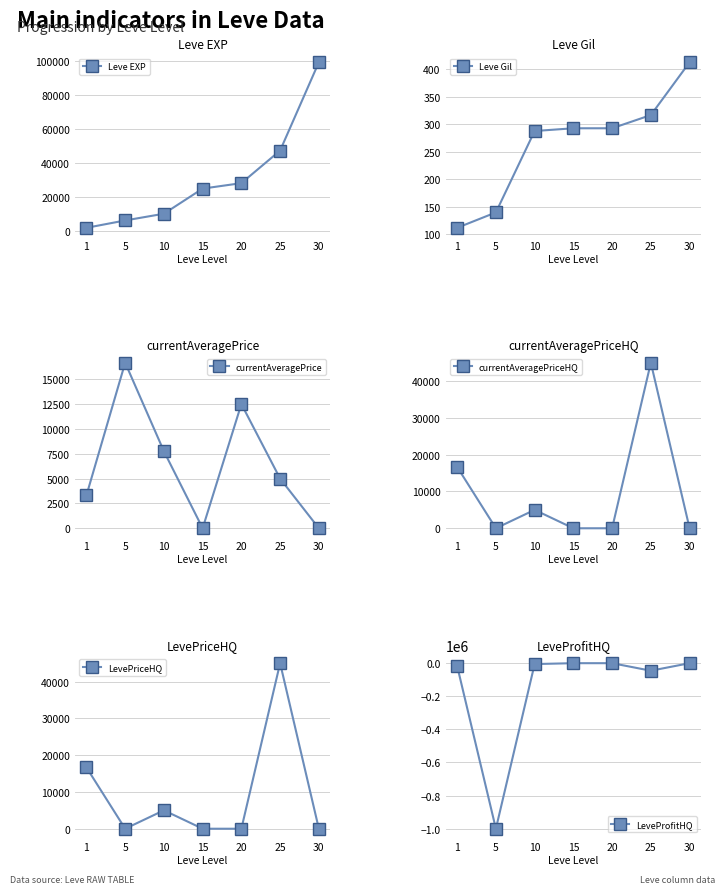

What is the value of the Leve EXP point at the 4th from the left?

24790